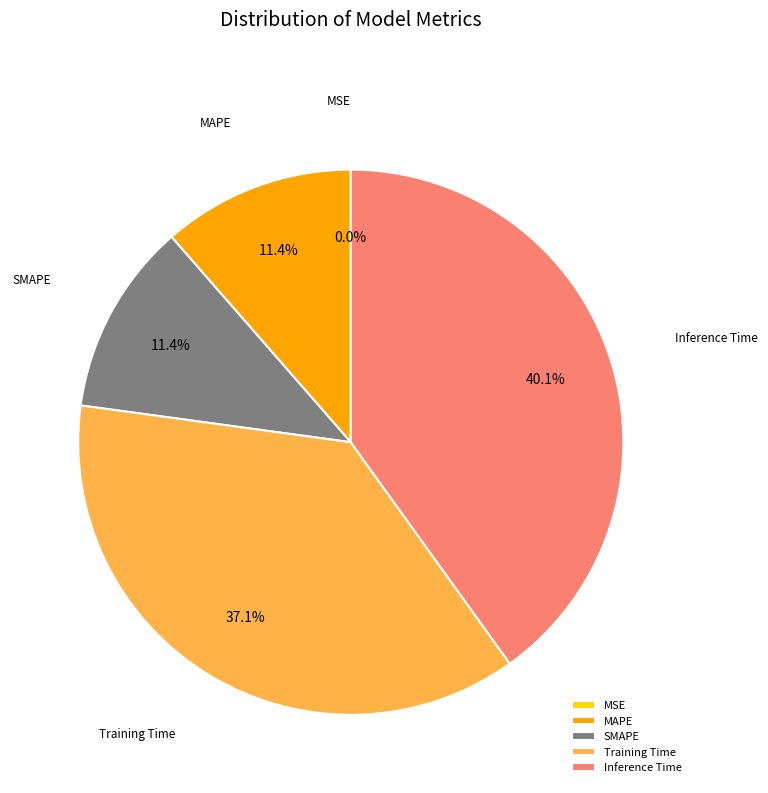

Combined, do SMAPE and MAPE account for over 50%?

No